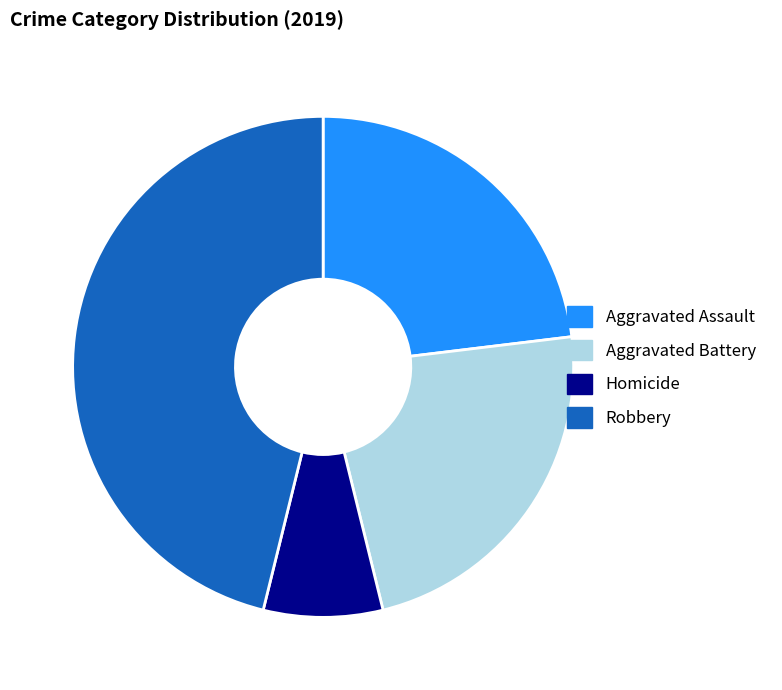

Is there a majority slice in this chart?

No